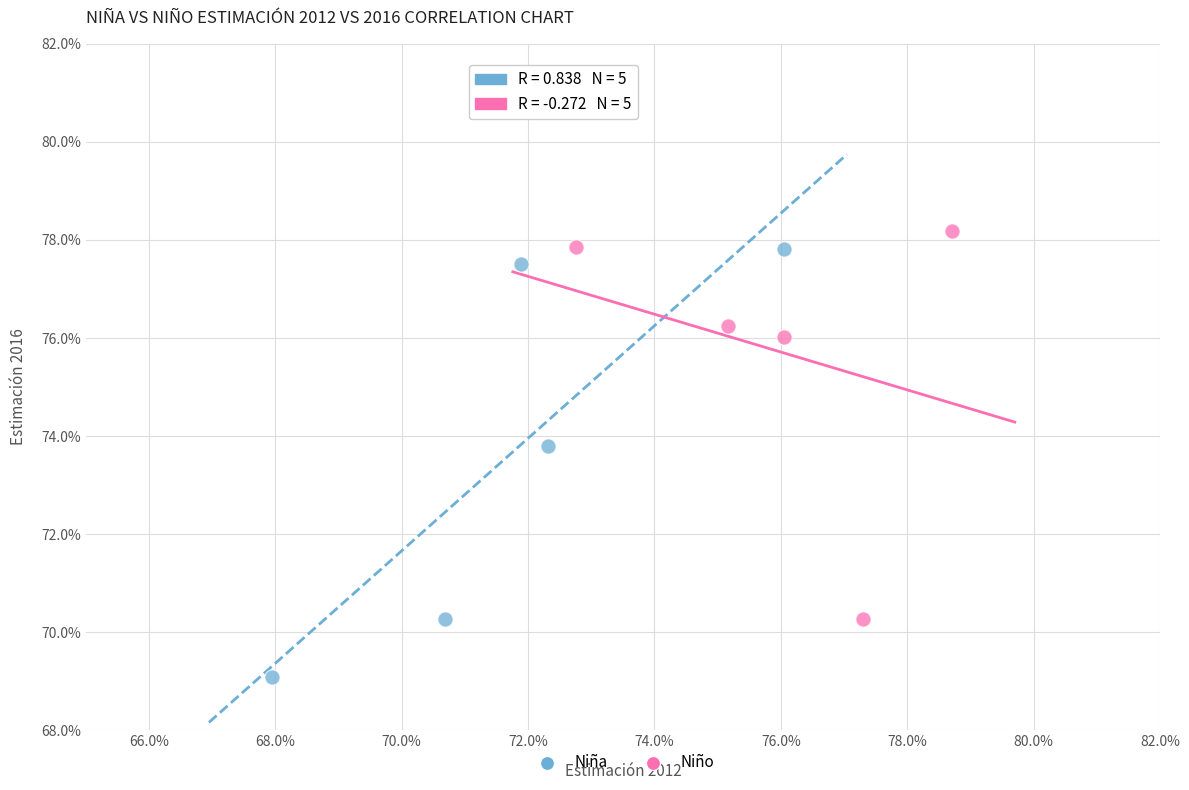

Which series reaches the minimum Y coordinate?

Niña